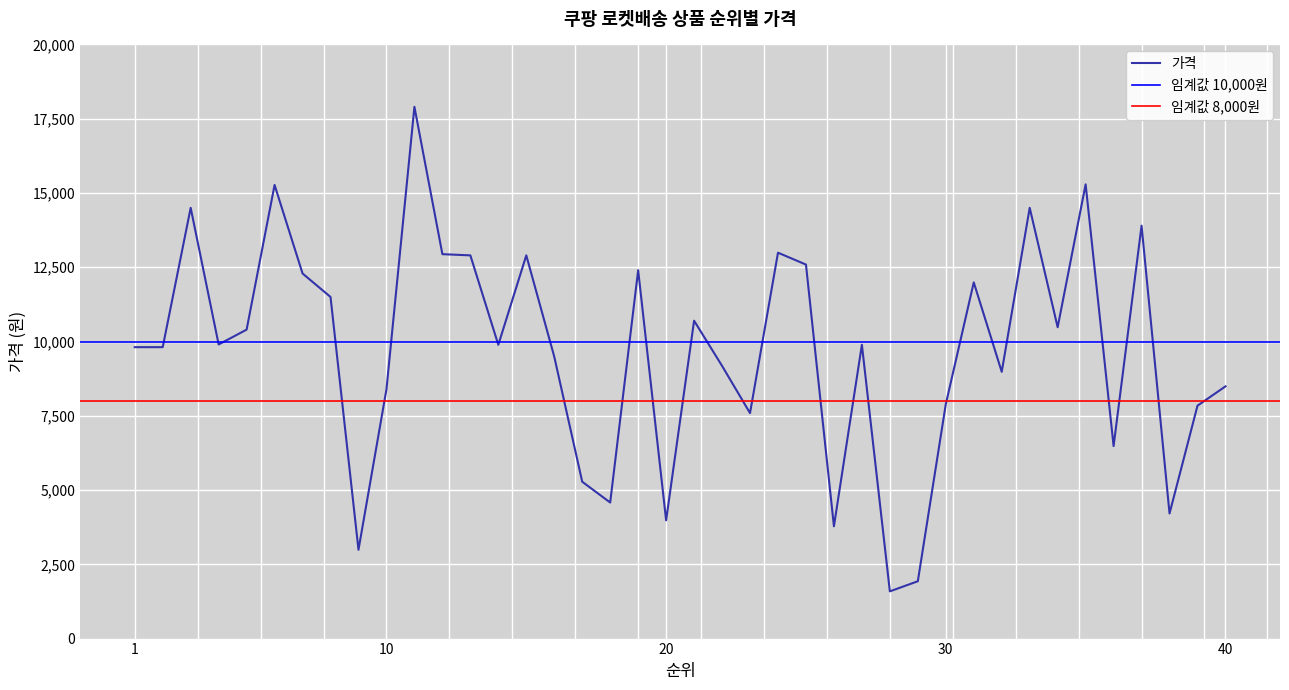

Reading right to left, list all the values displayed in this chart.

40=8490	39=7840	38=4210	37=13900	36=6480	35=15290	34=10480	33=14500	32=8980	31=11990	30=7890	29=1930	28=1590	27=9890	26=3780	25=12590	24=12990	23=7590	22=9180	21=10700	20=3980	19=12400	18=4580	17=5280	16=9490	15=12900	14=9890	13=12900	12=12940	11=17900	10=8390	9=2990	8=11500	7=12290	6=15270	5=10400	4=9900	3=14500	2=9810	1=9810